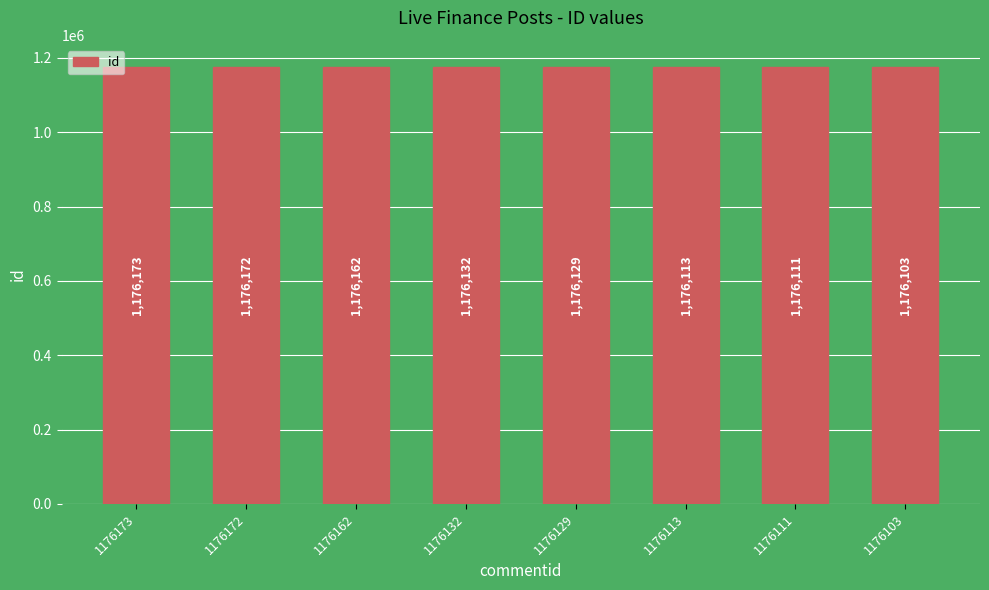

The chart shows a value of 1176103 at 1176103. True or false?

True